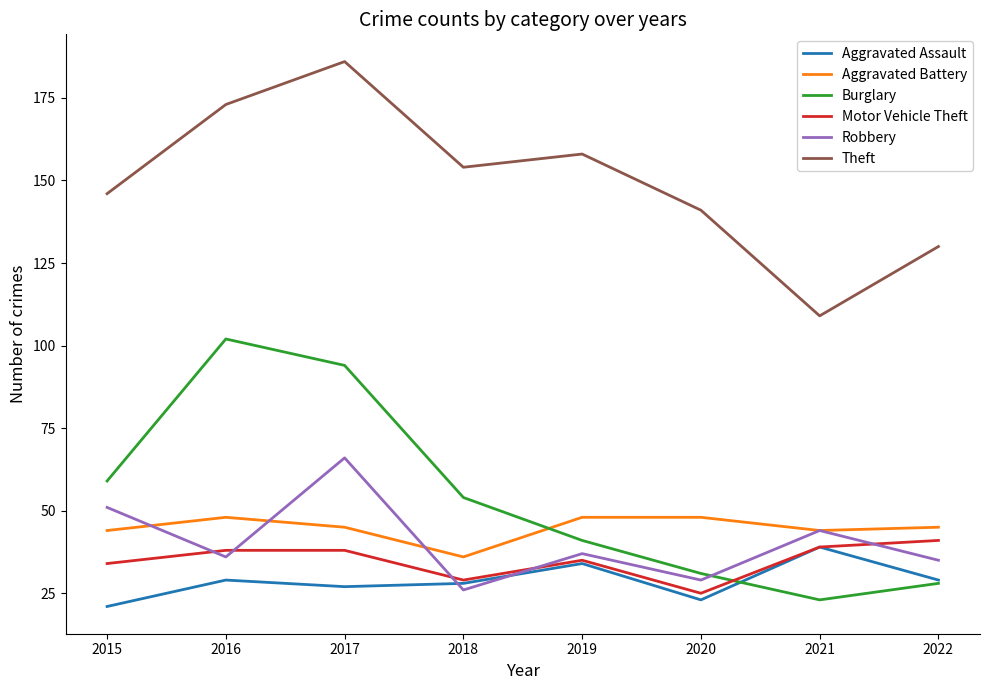

What is the spread (max minus min) of values at 2021?

86